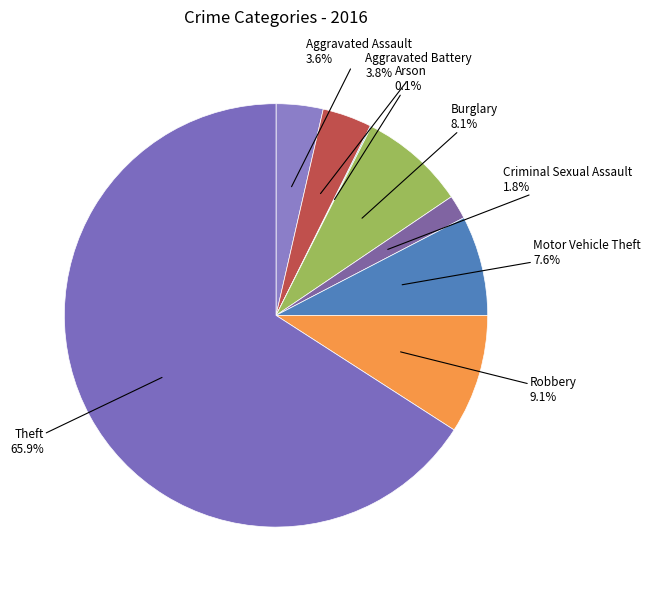

Which category has the biggest portion of the pie?

Theft